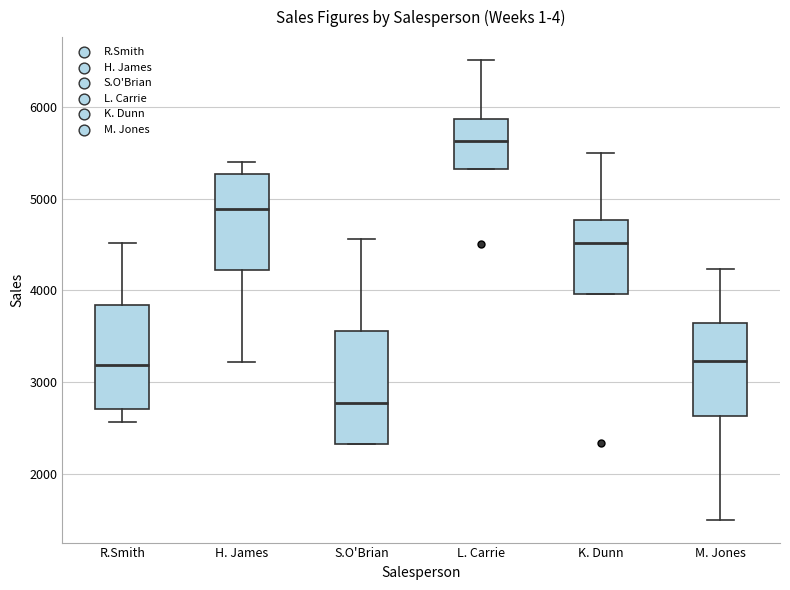

Where does the upper whisker of the box for L. Carrie end on the y-axis? The values are not printed on the chart, so give them approximately, as read against the axis.

6500